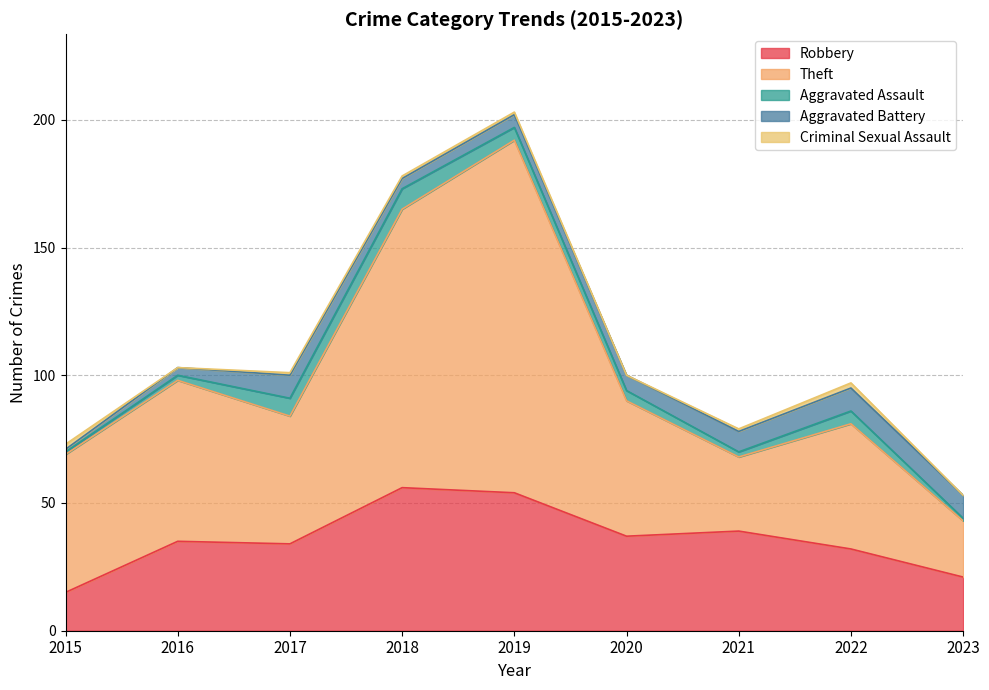

True or false: Theft and Aggravated Battery cross at least once.

False